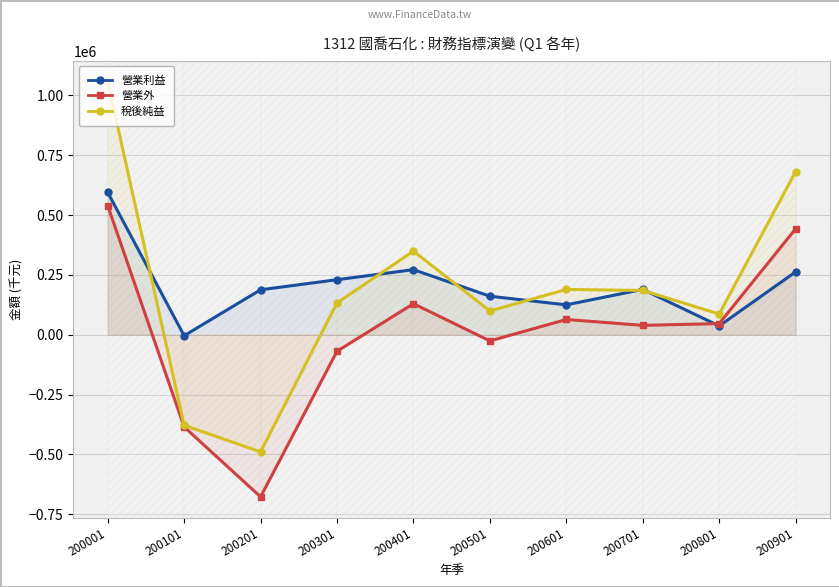

At which category does the chart reach its peak across all series?

200001